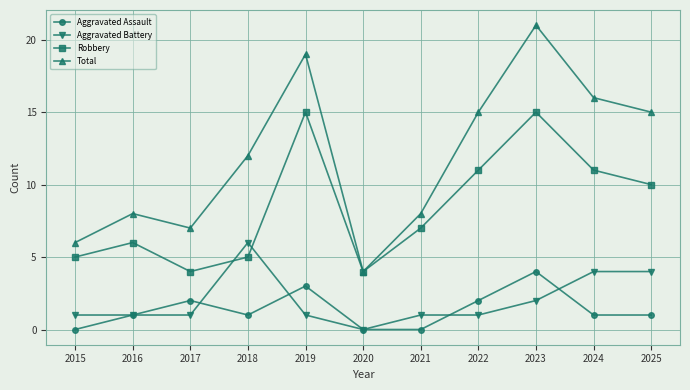

Reading left to right, extract all data points from this chart.

Aggravated Assault: 2015=0	2016=1	2017=2	2018=1	2019=3	2020=0	2021=0	2022=2	2023=4	2024=1	2025=1
Aggravated Battery: 2015=1	2016=1	2017=1	2018=6	2019=1	2020=0	2021=1	2022=1	2023=2	2024=4	2025=4
Robbery: 2015=5	2016=6	2017=4	2018=5	2019=15	2020=4	2021=7	2022=11	2023=15	2024=11	2025=10
Total: 2015=6	2016=8	2017=7	2018=12	2019=19	2020=4	2021=8	2022=15	2023=21	2024=16	2025=15